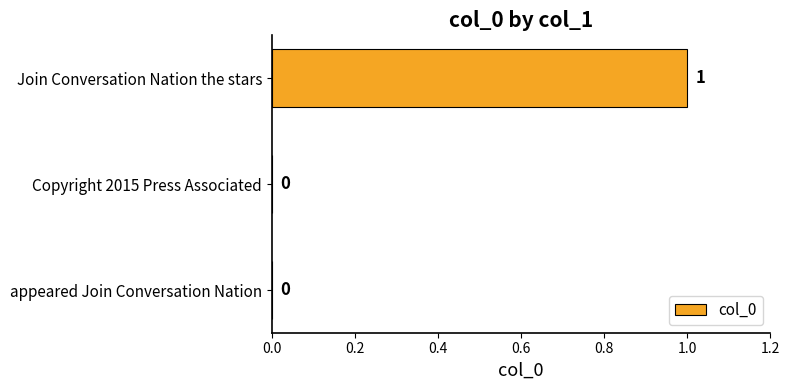

Which has a higher value, Join Conversation Nation the stars or appeared Join Conversation Nation?

Join Conversation Nation the stars